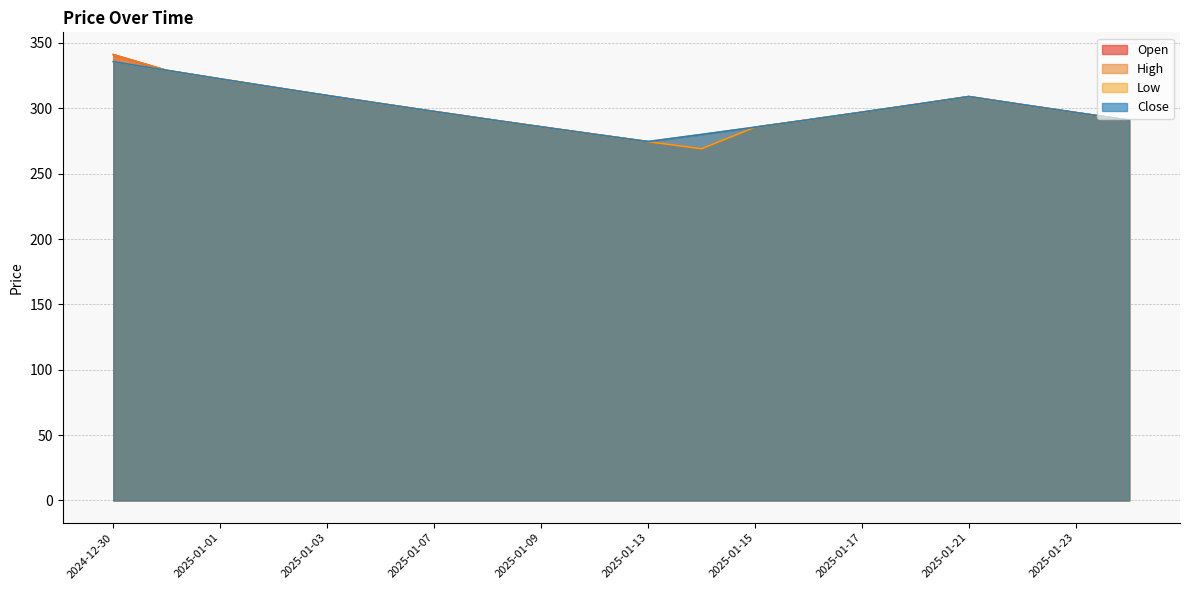

True or false: Close and High cross at least once.

False